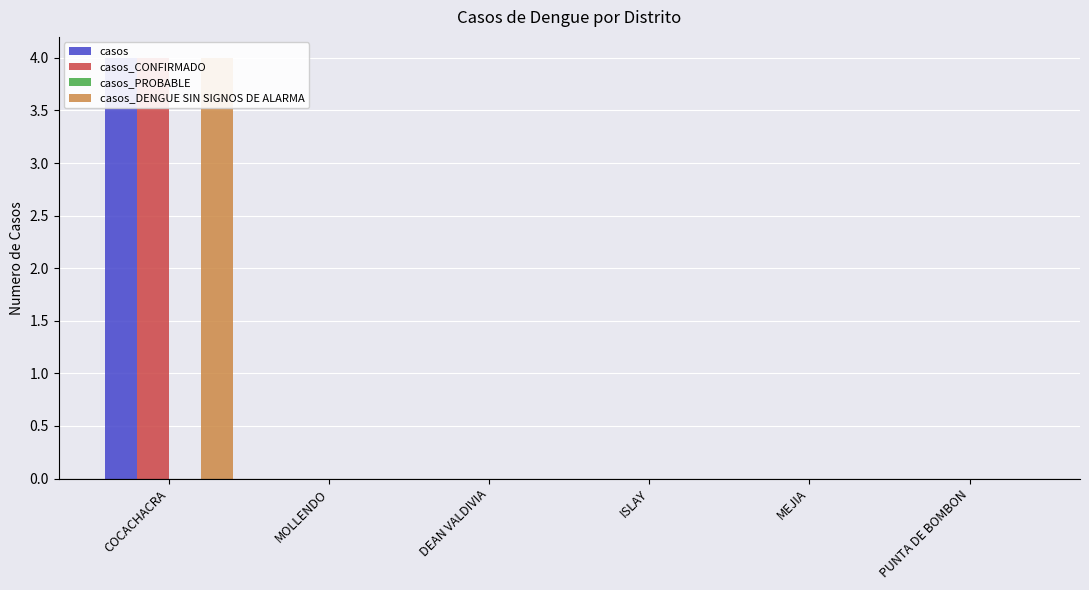

Reading left to right, list all the values displayed in this chart.

casos: COCACHACRA=4	MOLLENDO=0	DEAN VALDIVIA=0	ISLAY=0	MEJIA=0	PUNTA DE BOMBON=0
casos_CONFIRMADO: COCACHACRA=4	MOLLENDO=0	DEAN VALDIVIA=0	ISLAY=0	MEJIA=0	PUNTA DE BOMBON=0
casos_PROBABLE: COCACHACRA=0	MOLLENDO=0	DEAN VALDIVIA=0	ISLAY=0	MEJIA=0	PUNTA DE BOMBON=0
casos_DENGUE SIN SIGNOS DE ALARMA: COCACHACRA=4	MOLLENDO=0	DEAN VALDIVIA=0	ISLAY=0	MEJIA=0	PUNTA DE BOMBON=0